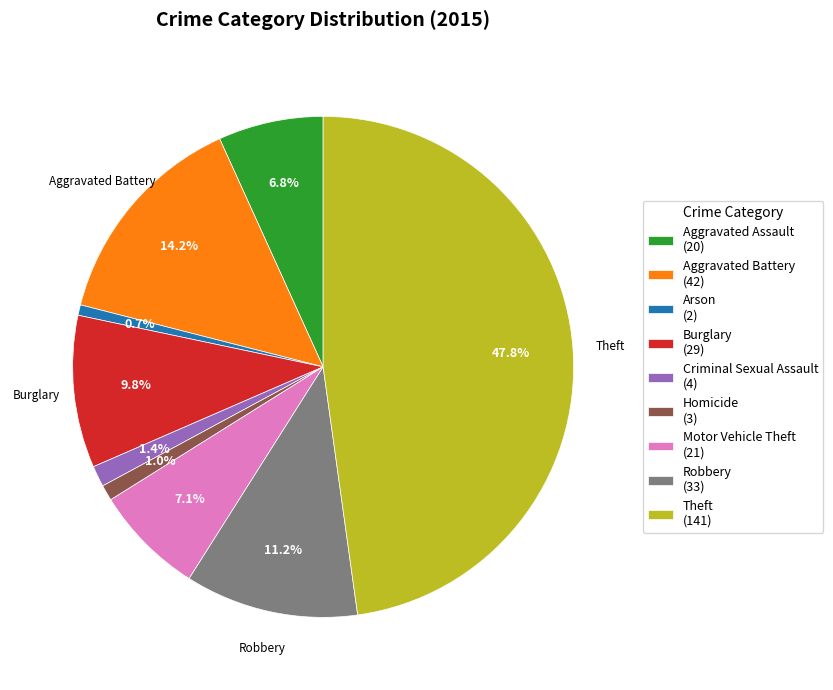

What is the largest slice in the pie chart?

Theft